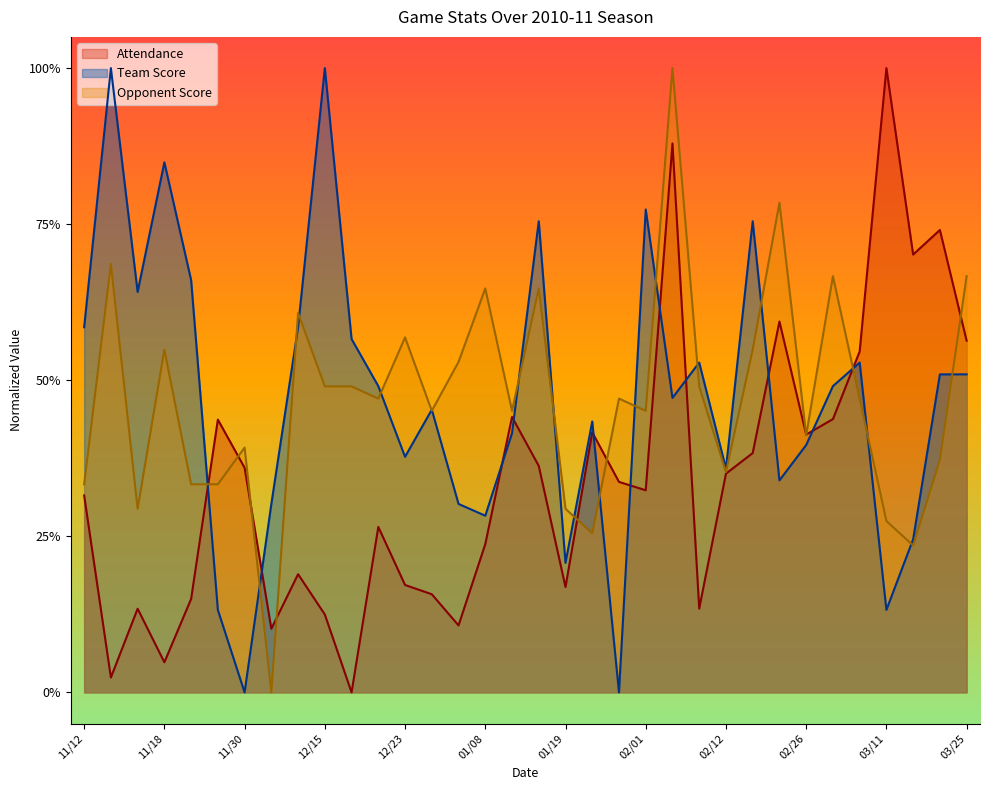

What is the label of the 3rd point from the left?

11/16